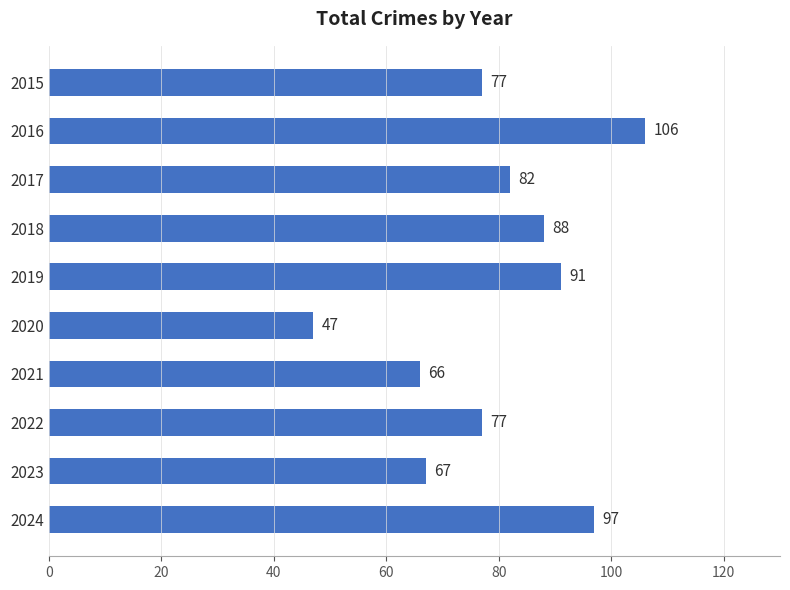

What is the value of the 7th bar from the top?

66